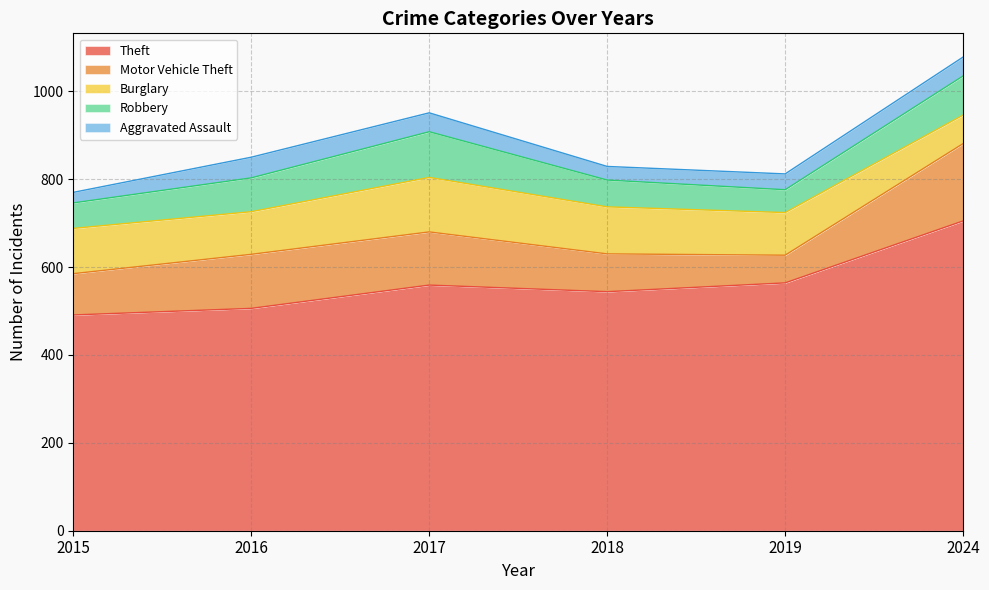

What is the difference between the second highest and second lowest values in the Theft series?

58